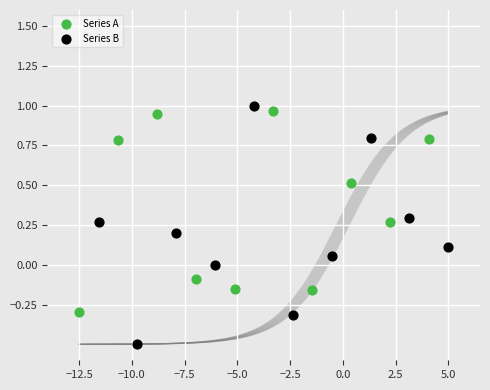

What are all the series names shown in the legend?

Series A, Series B